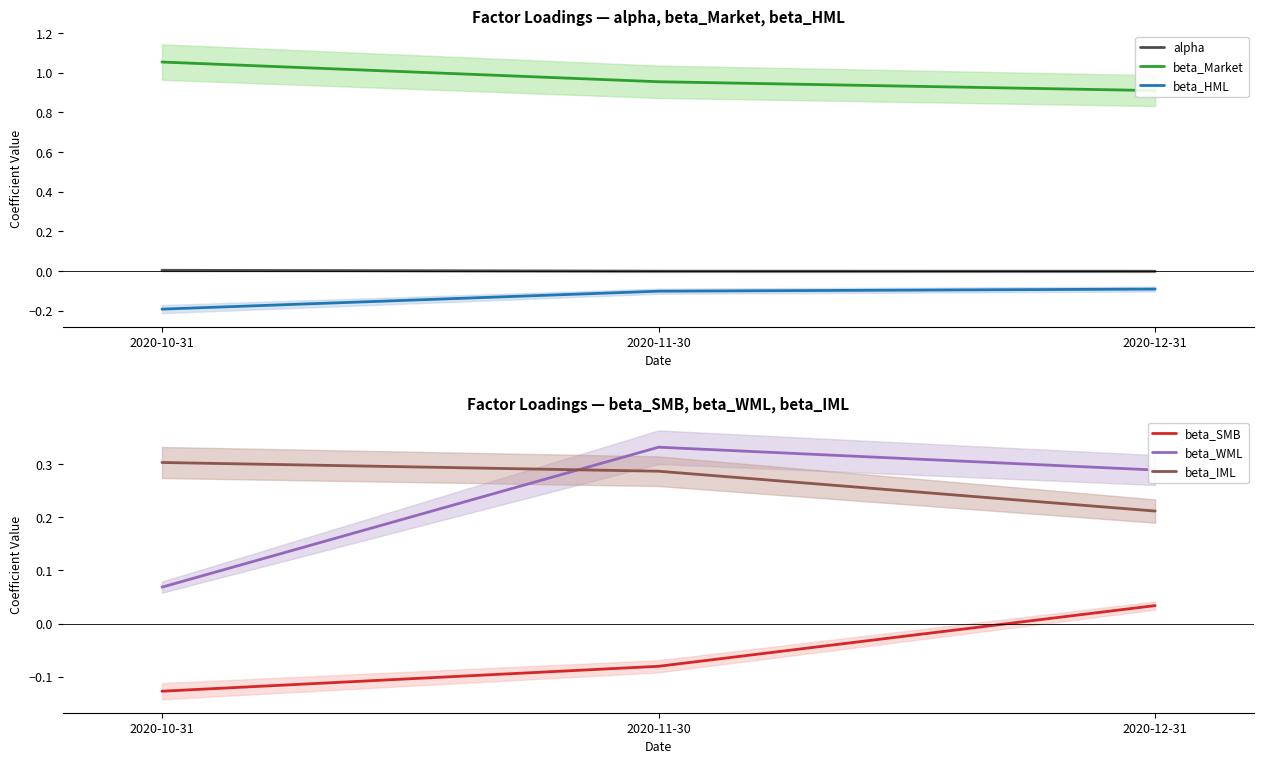

What is the greatest value displayed?

1.1